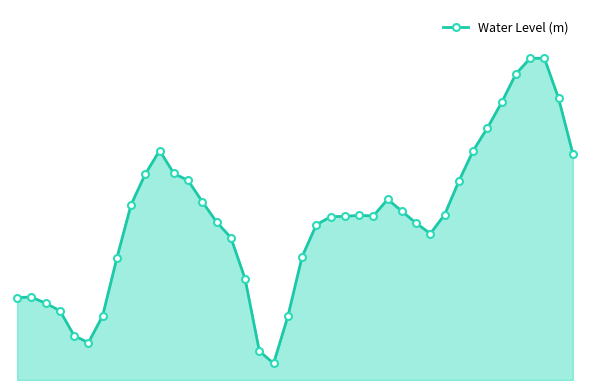

Is this an area chart (filled region under the line)?

Yes